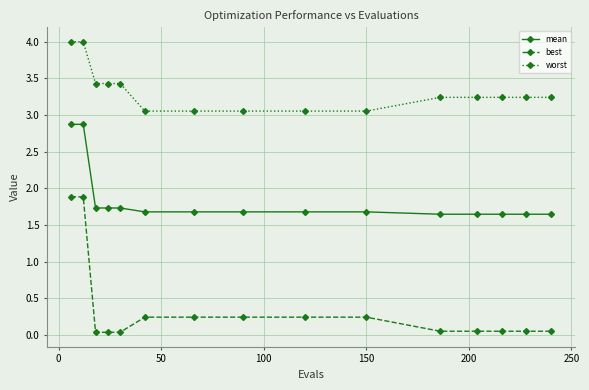

How many lines are shown in the chart?

3